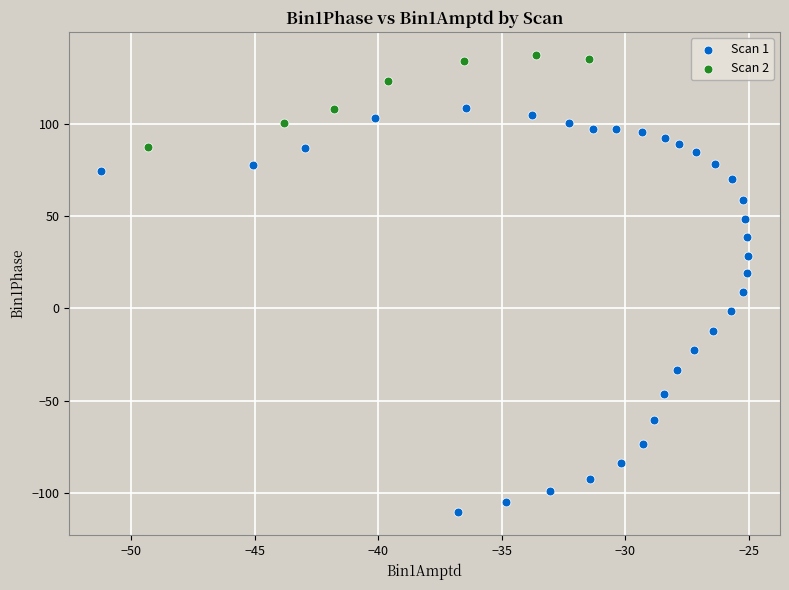

Which series contains the highest Y value?

Scan 2